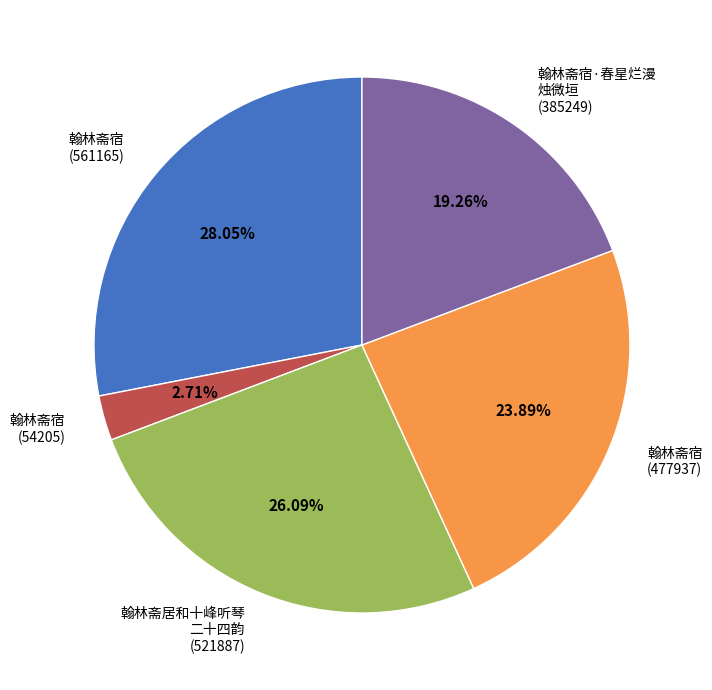

Is there a majority slice in this chart?

No